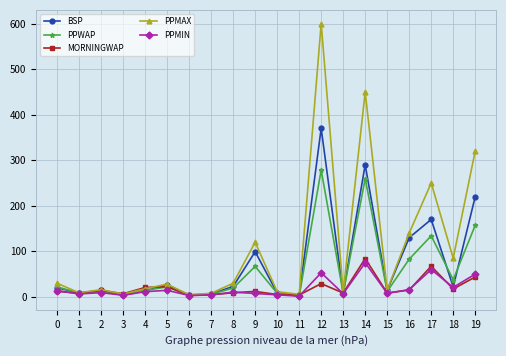

True or false: PPMAX has more than 2 interior local peaks.

True